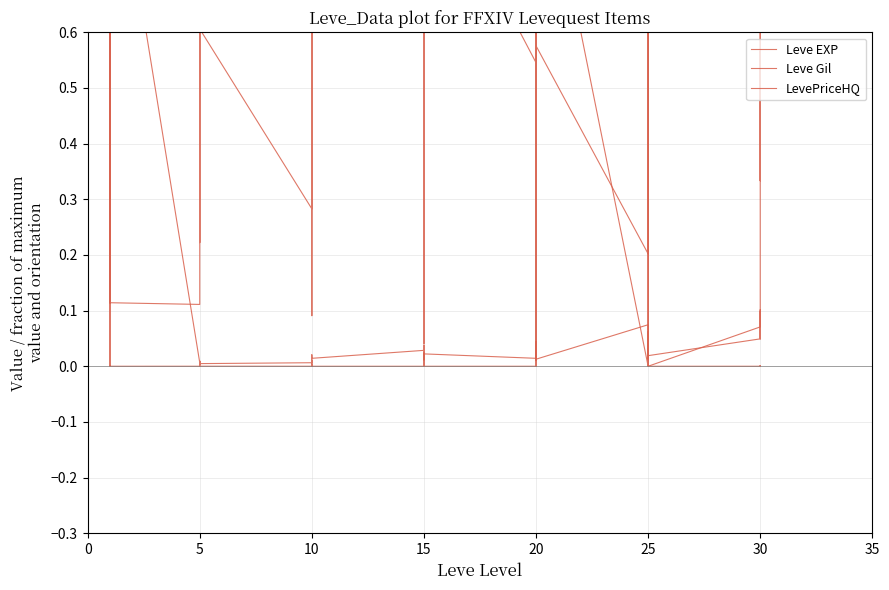

List the series in order of their peak value, lowest first.

Leve EXP, Leve Gil, LevePriceHQ